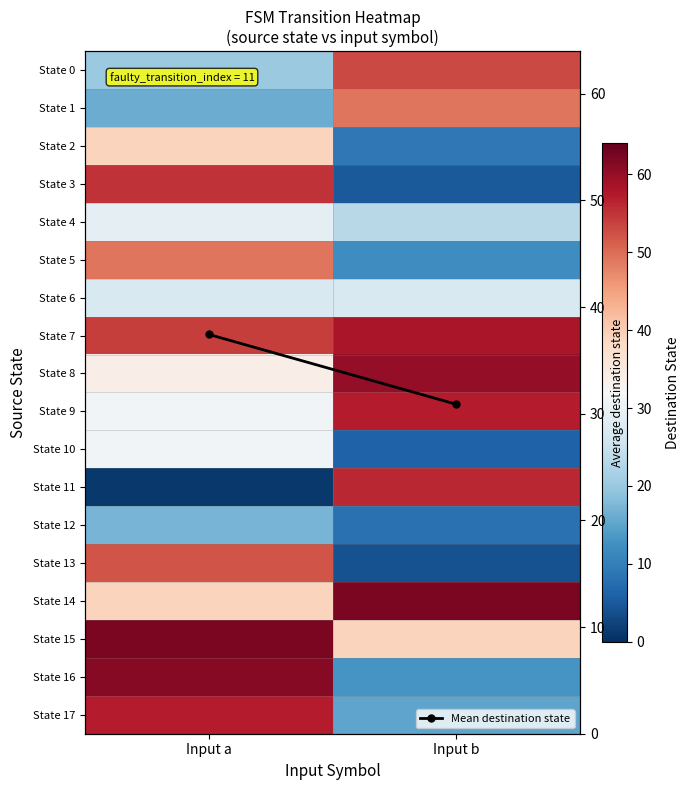

Rank the series at Input a from highest to lowest value.

State 15, State 16, State 17, State 3, State 7, State 13, State 5, State 2, State 14, Mean destination state, State 8, State 9, State 10, State 4, State 6, State 0, State 12, State 1, State 11